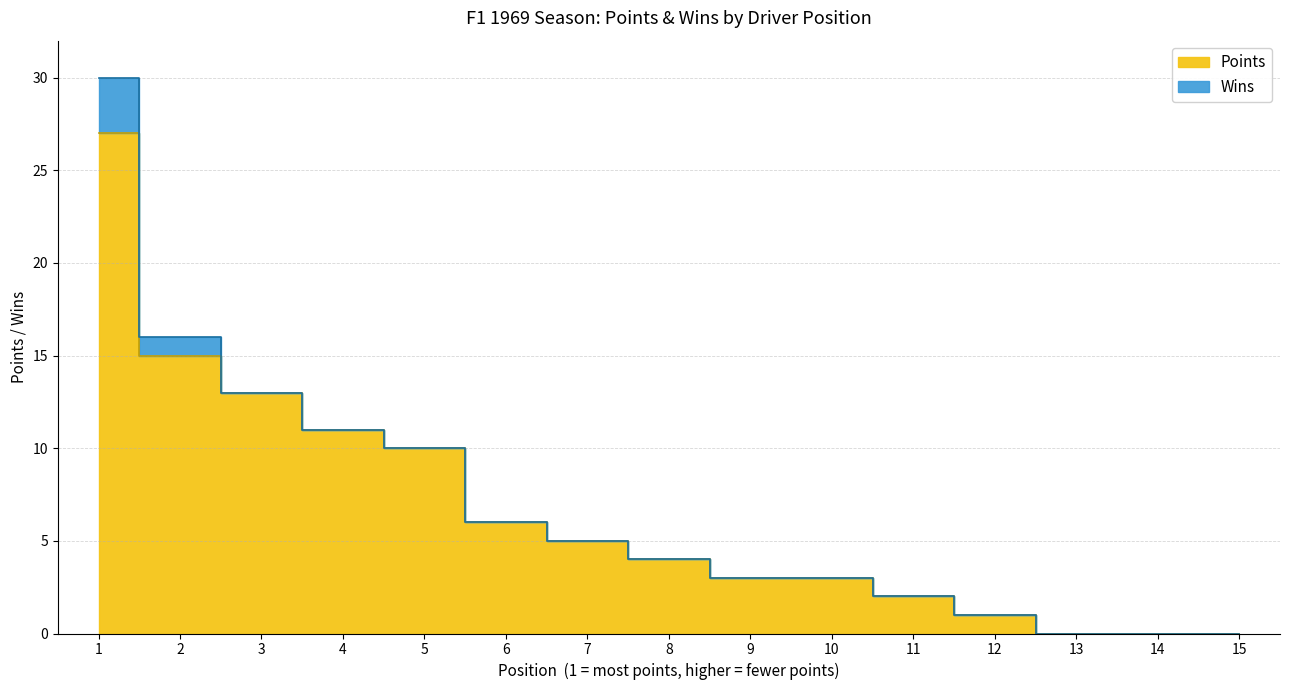

Rank the categories by value from lowest to highest.

13, 14, 15, 12, 11, 9, 10, 8, 7, 6, 5, 4, 3, 2, 1